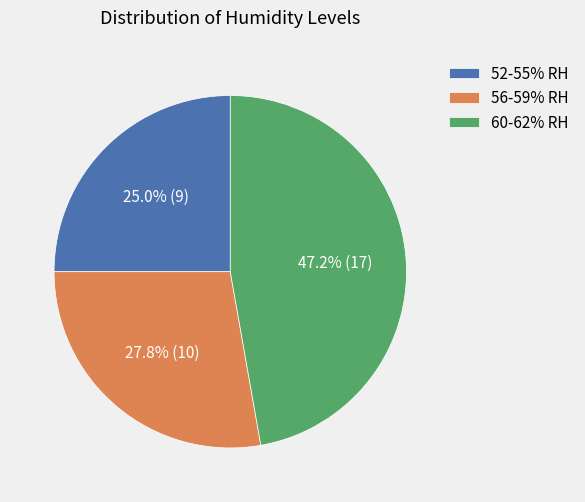

What percentage do 60-62% RH and 56-59% RH together represent?

75.0%